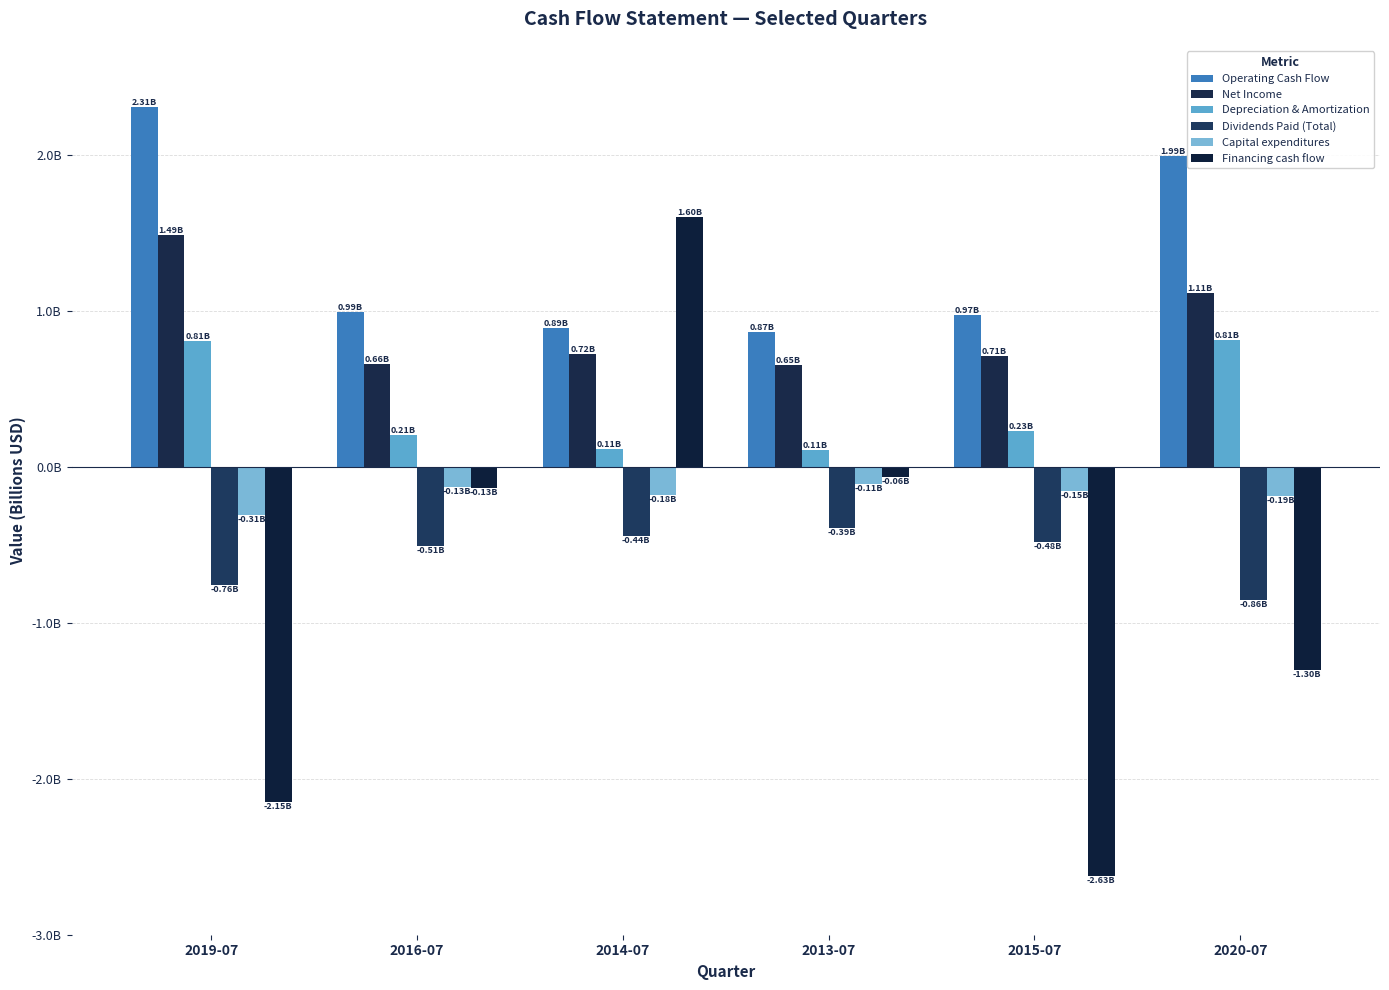

Are the bars grouped side by side (vs. stacked)?

Yes